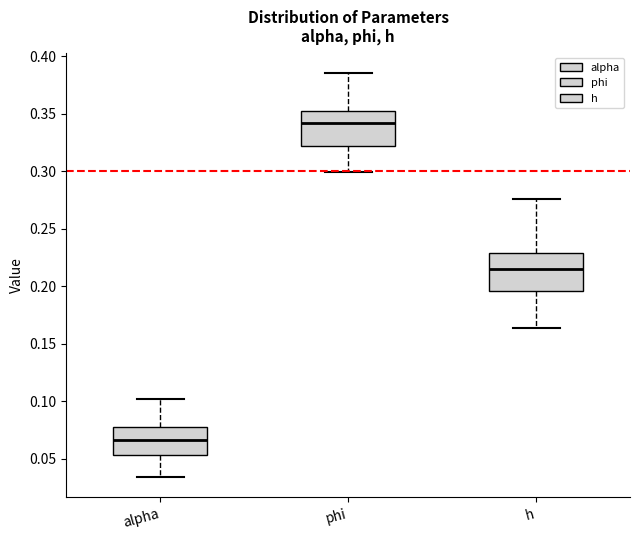

Reading left to right, transcribe this box plot: for each box, give where its median line is, the range the box spans, and where its two whiskers end, as read against the y-axis. The values are not printed on the chart, so give them approximately, as read against the axis.

alpha: median 0.065, box 0.055 to 0.075, whiskers 0.035 to 0.100
phi: median 0.340, box 0.320 to 0.350, whiskers 0.300 to 0.385
h: median 0.215, box 0.195 to 0.230, whiskers 0.165 to 0.275